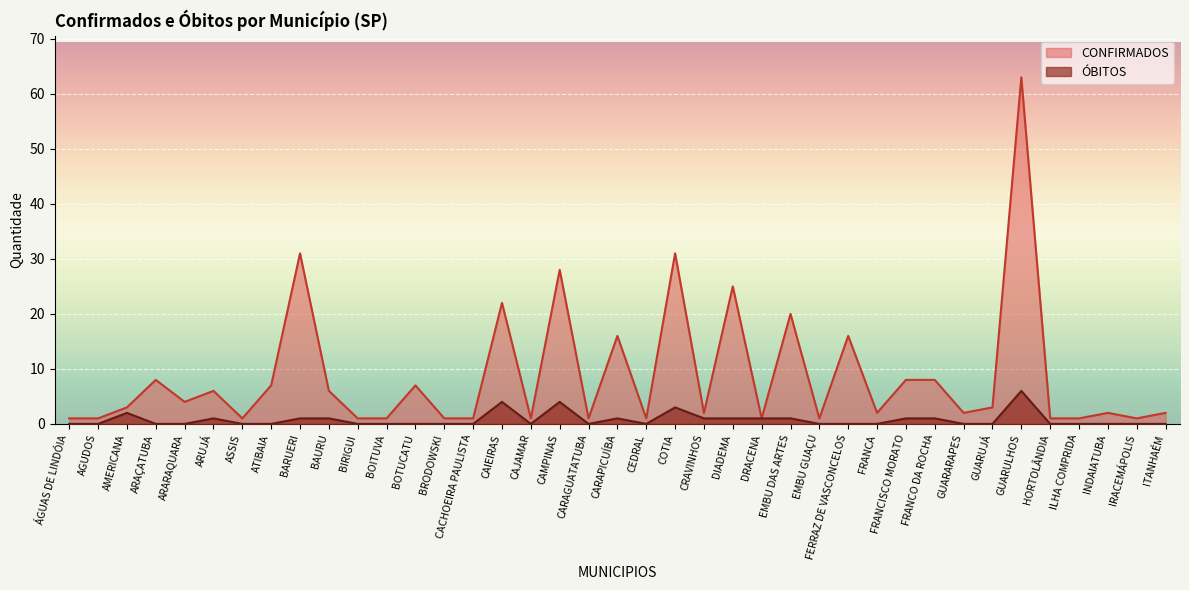

Is it true that the value at BIRIGUI is -2?

False